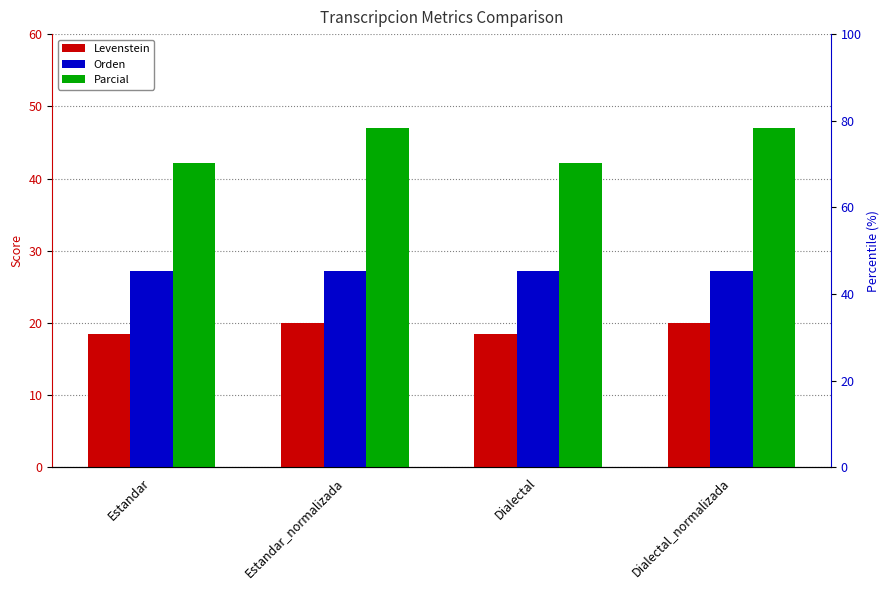

What is the difference between the highest and lowest values at Estandar_normalizada?

27.1